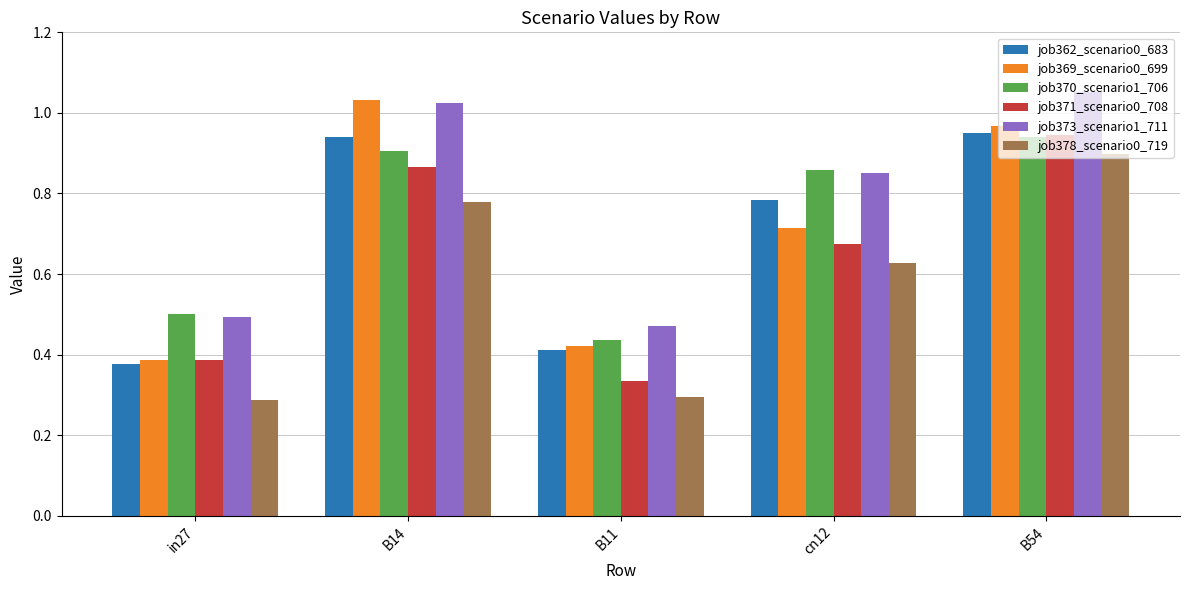

What is the sum of the job370_scenario1_706 values at B14 and cn12?

1.8